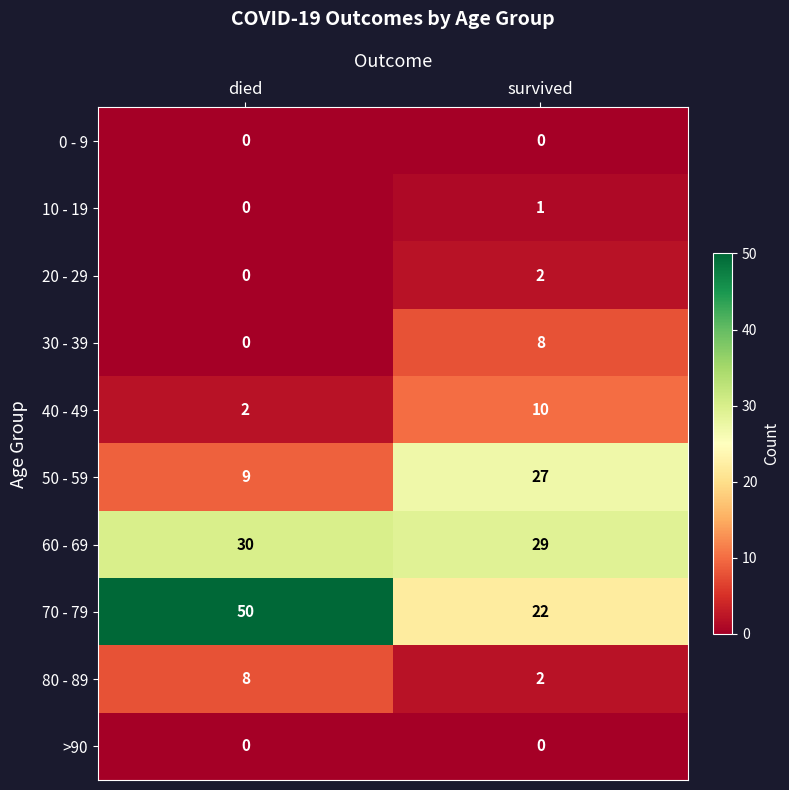

How many values in the 30 - 39 series are below 8?

1